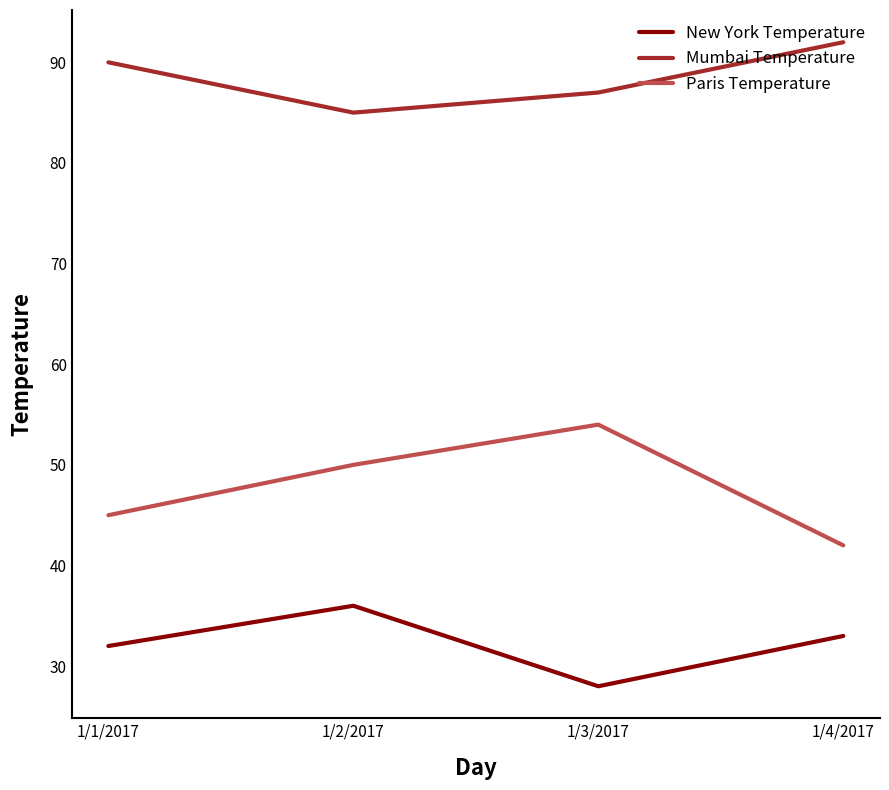

In New York Temperature, how many points are higher than both neighbors (excluding endpoints)?

1